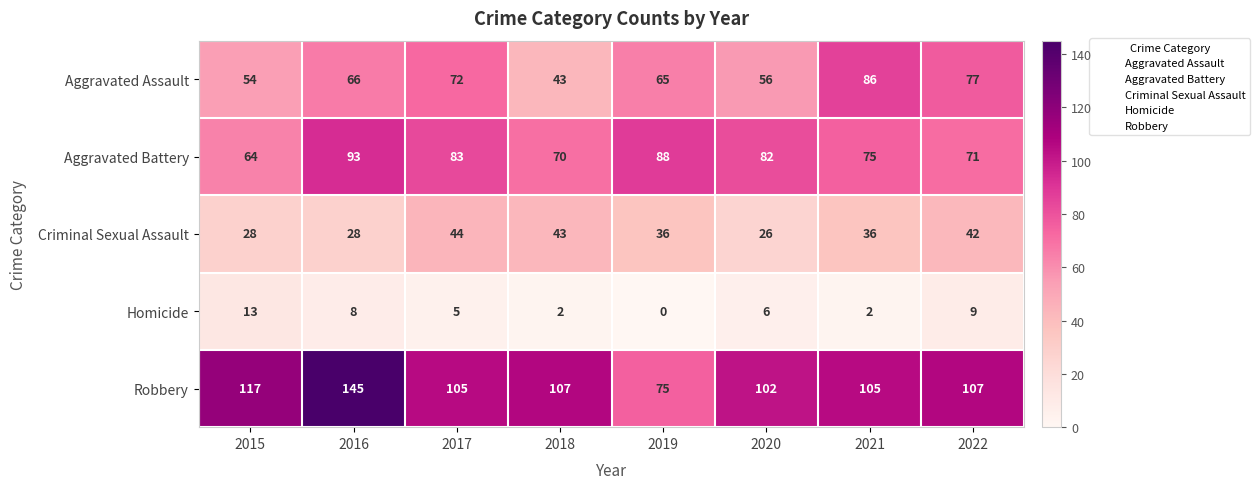

Rank the series by their maximum value, from lowest to highest.

Homicide, Criminal Sexual Assault, Aggravated Assault, Aggravated Battery, Robbery